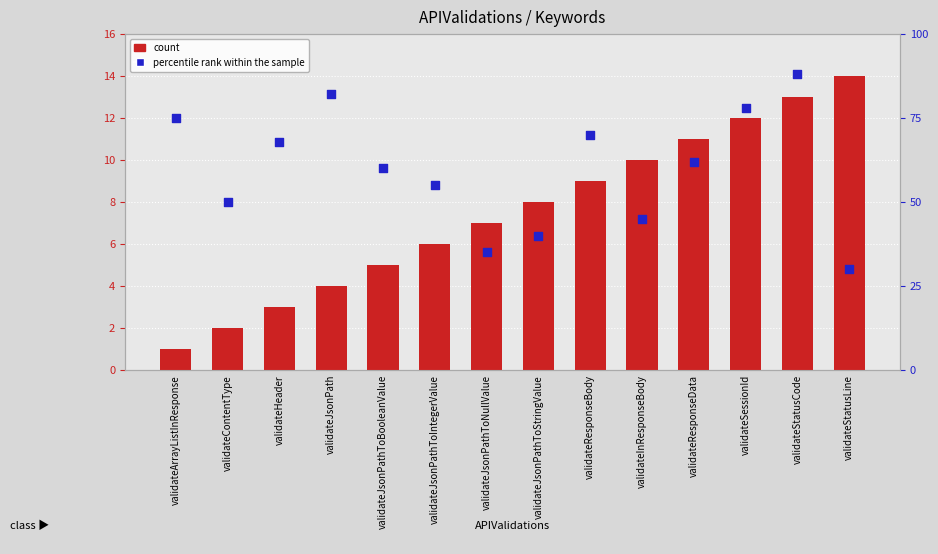

What are all the series names shown in the legend?

count, percentile rank within the sample